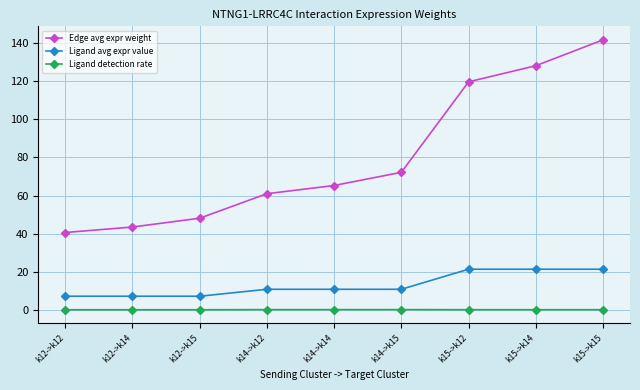

What is the minimum value shown in the chart?

0.2